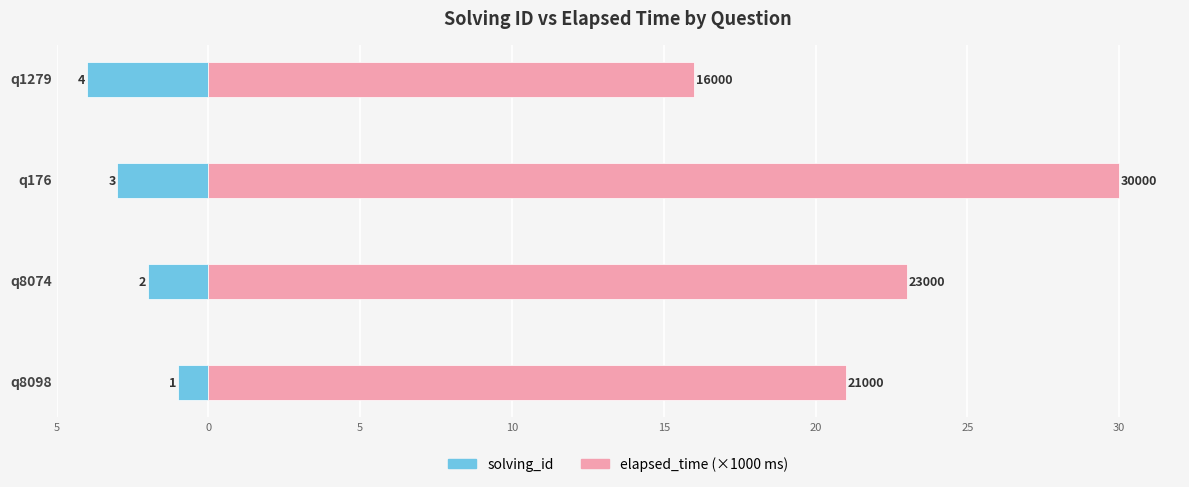

At how many categories does at least one series exceed 4?

4